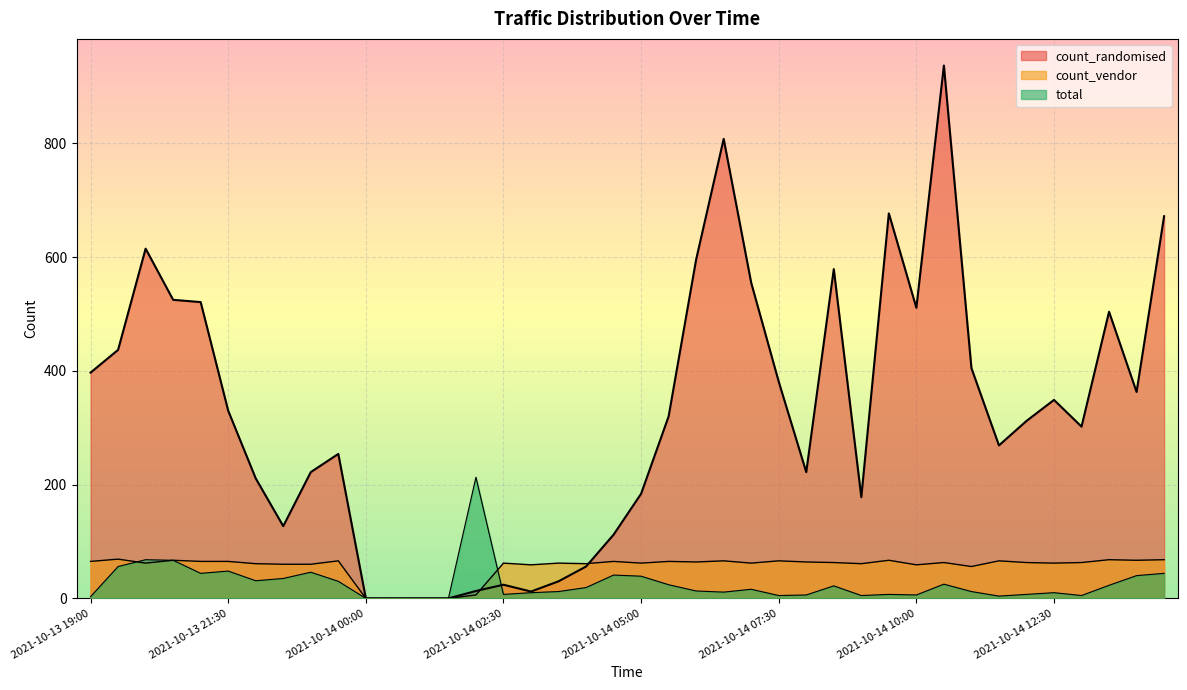

What is the label of the 14th point from the right?

2021-10-14 08:00